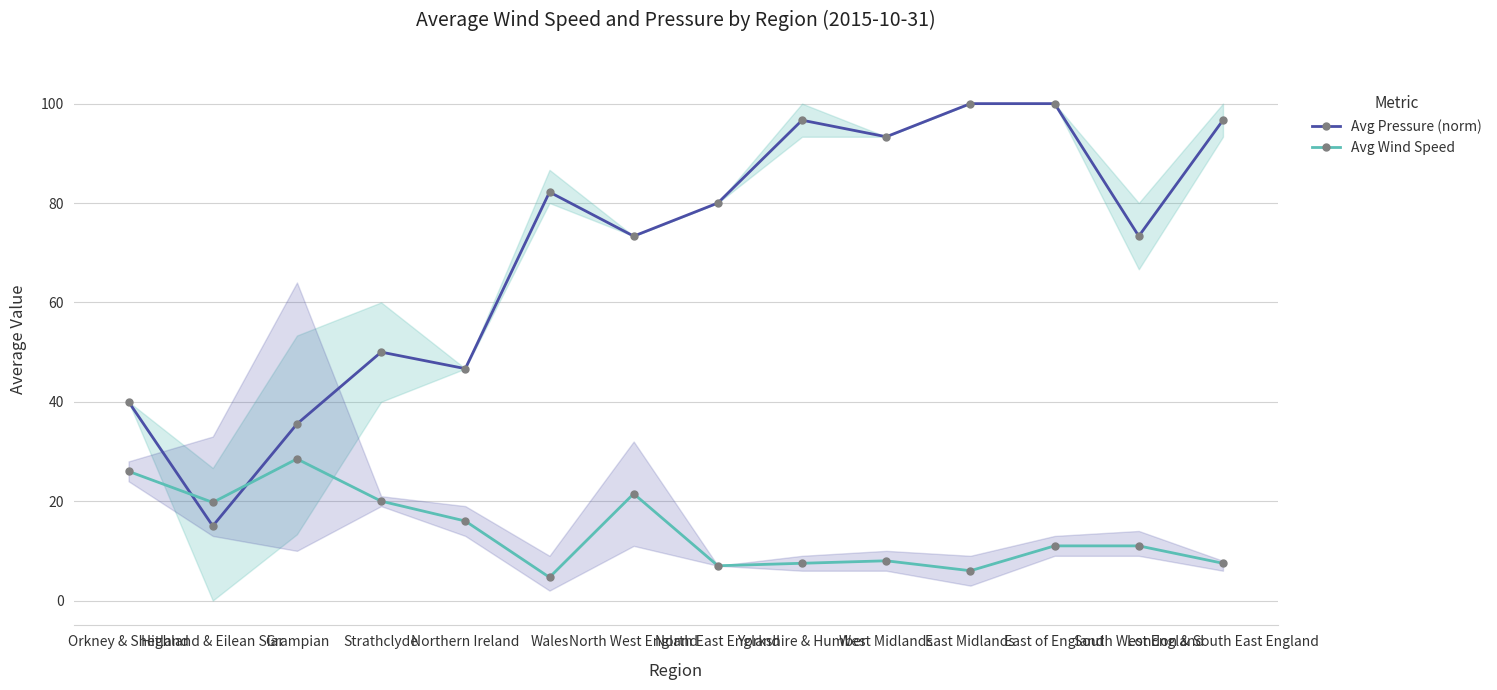

What position from the right is Wales?

9